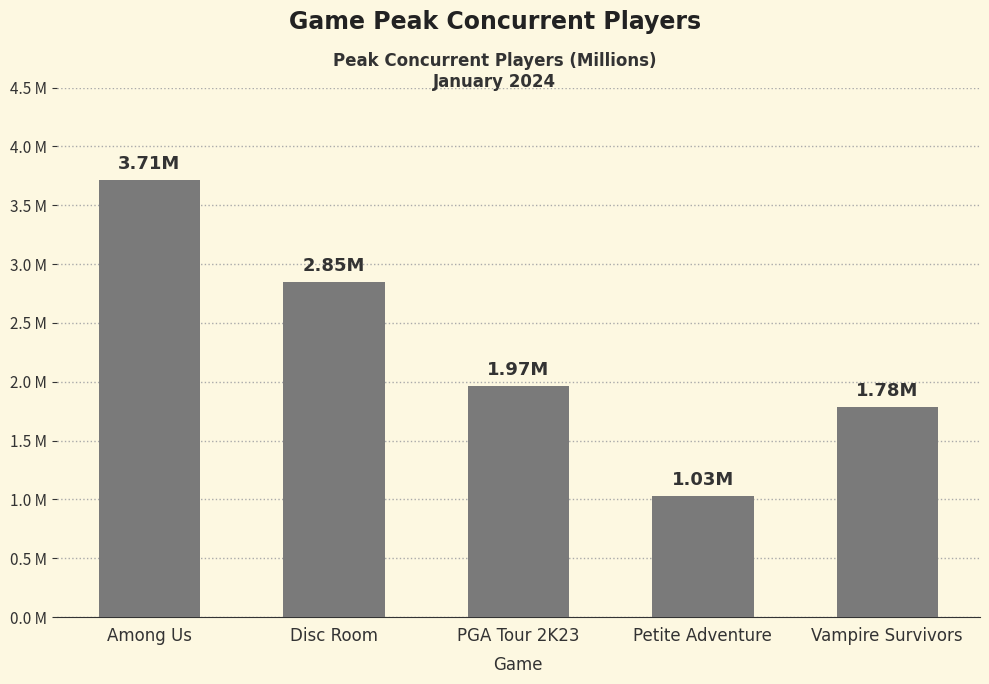

Are the bars horizontal?

No